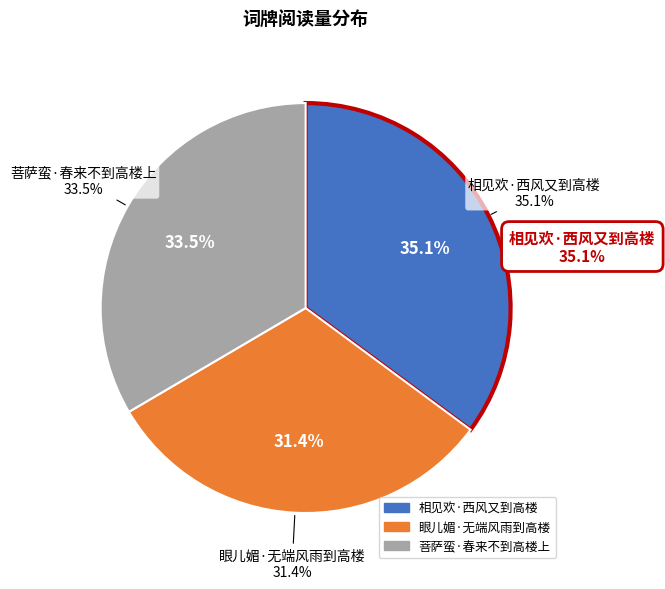

How many segments does this pie chart have?

3